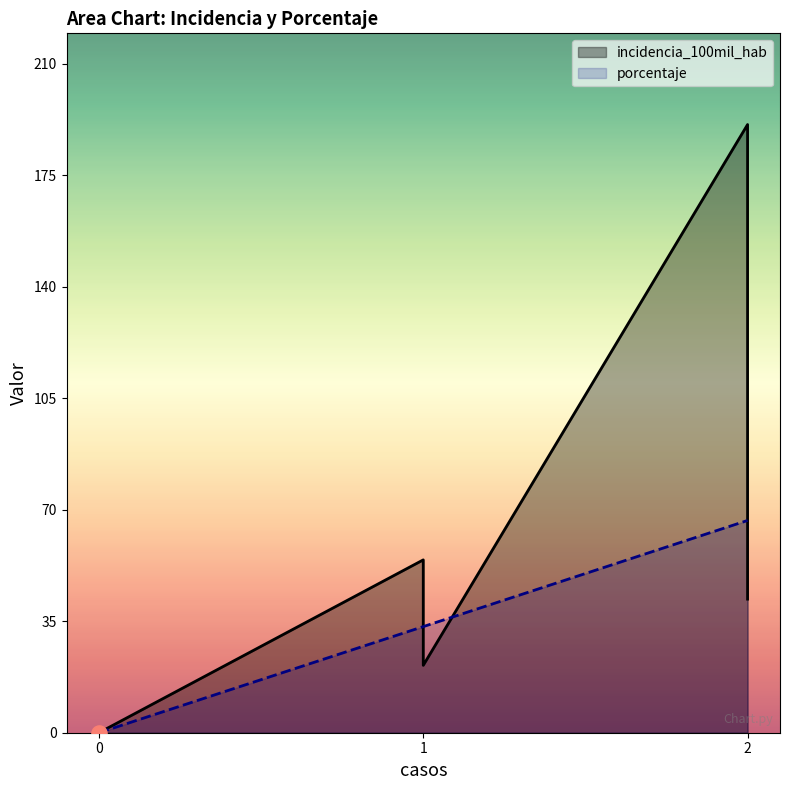

Which series contains the highest Y value?

incidencia_100mil_hab